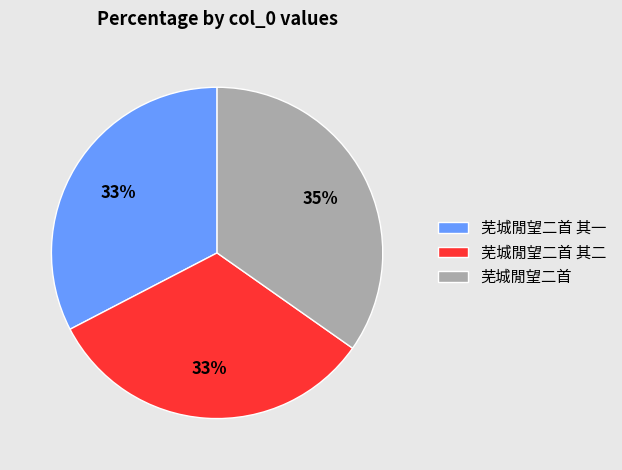

How many segments does this pie chart have?

3